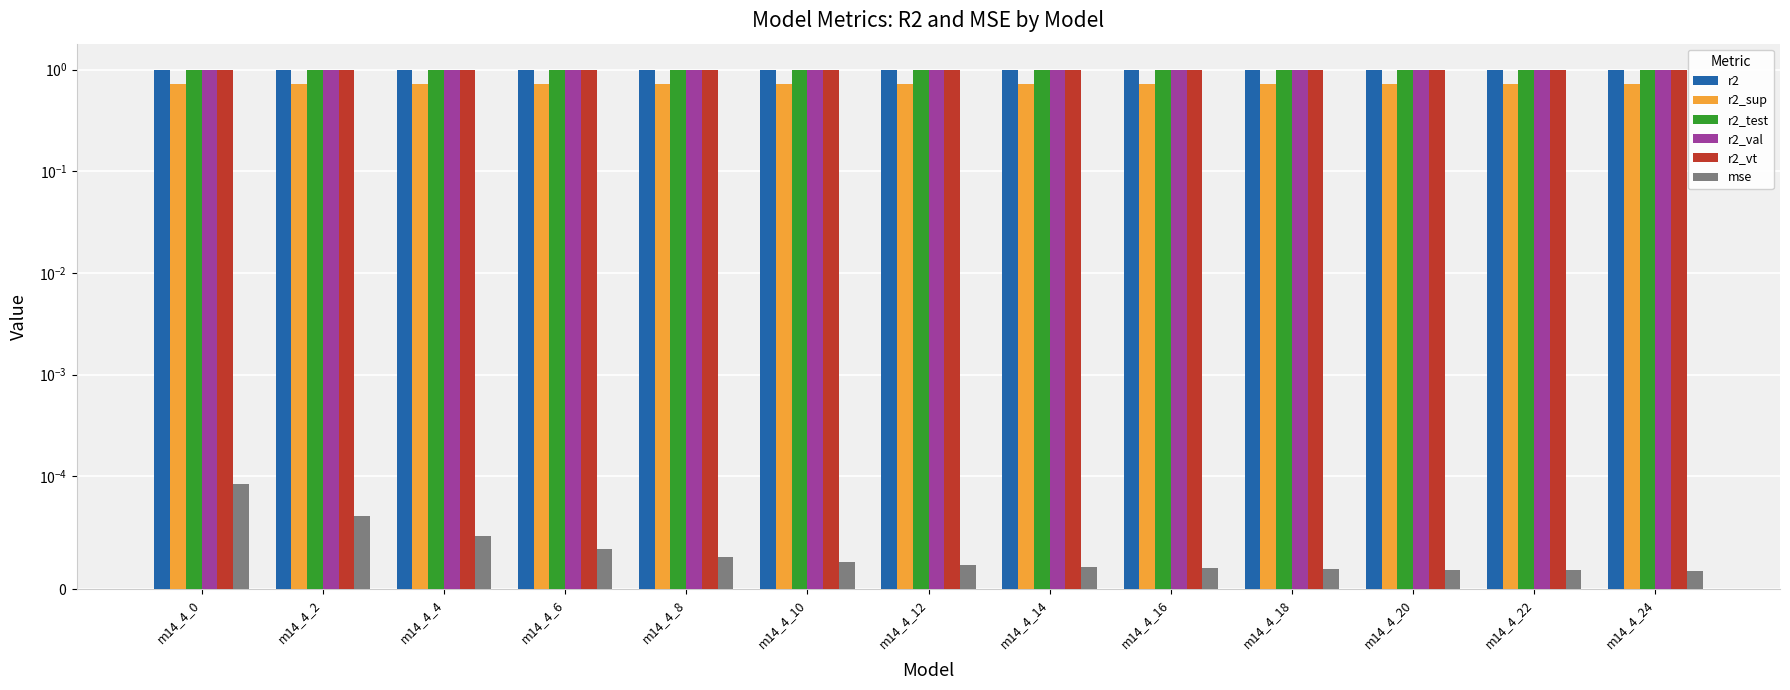

Rank the series by their maximum value, from highest to lowest.

r2_test, r2, r2_vt, r2_val, r2_sup, mse